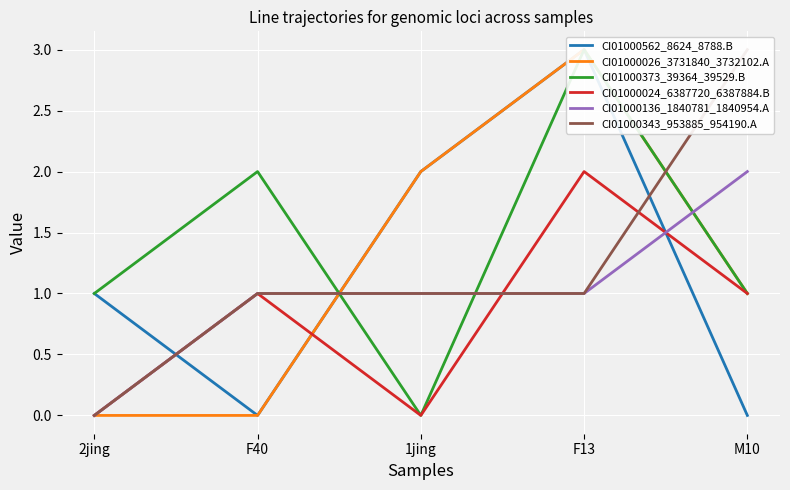

The value of CI01000373_39364_39529.B at 1jing is 1. True or false?

False